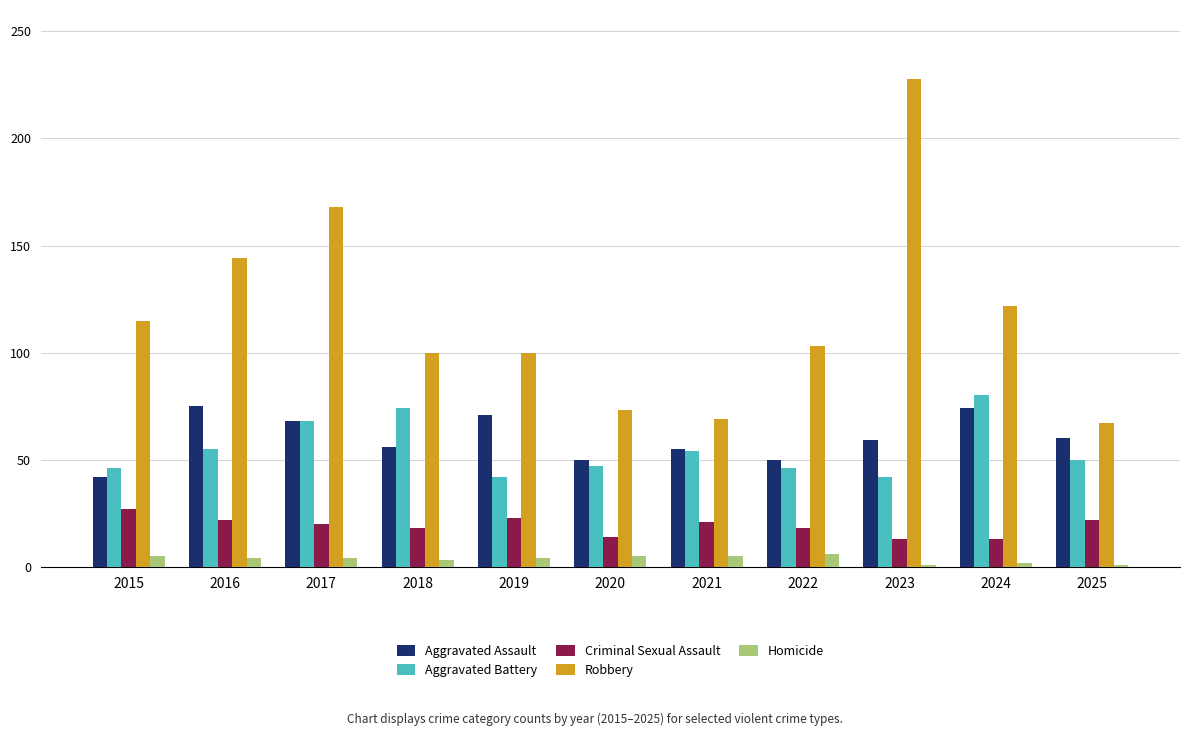

Is it true that Criminal Sexual Assault equals 35 at 2016?

False